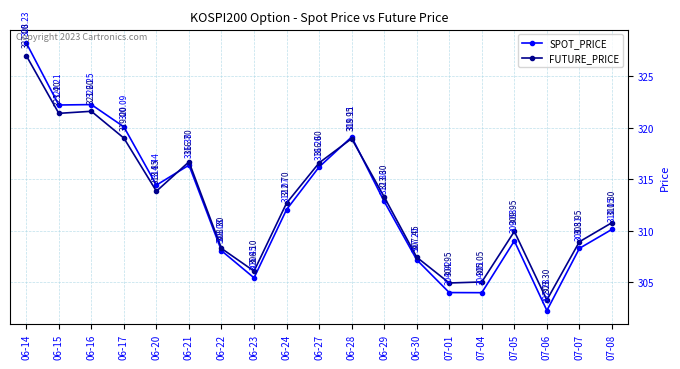

How many categories are shown in the chart?

19